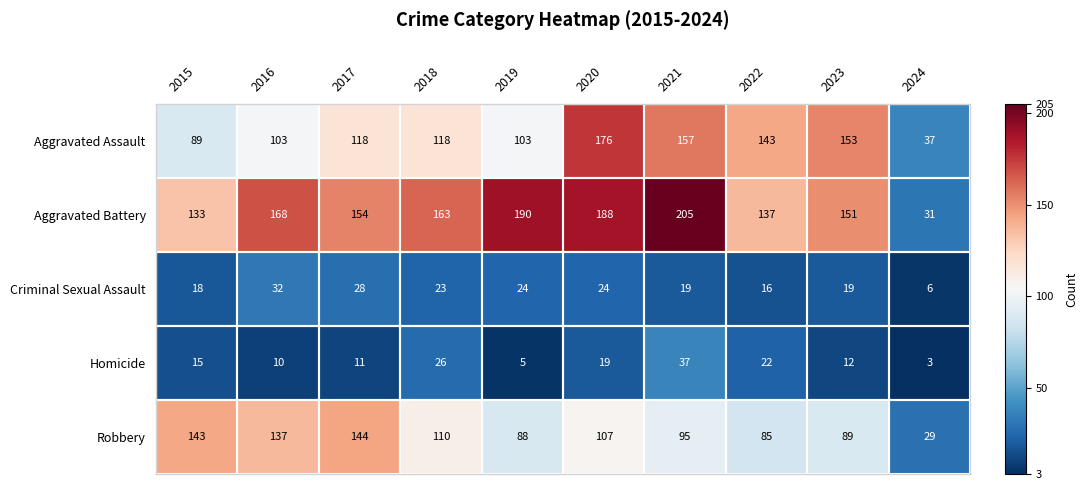

Which series has the largest total across all categories?

Aggravated Battery